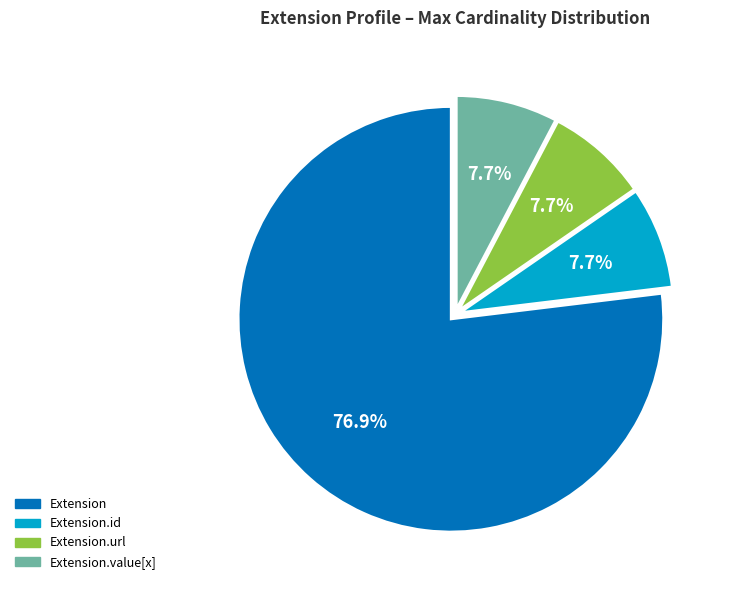

Count the number of slices in the pie.

4